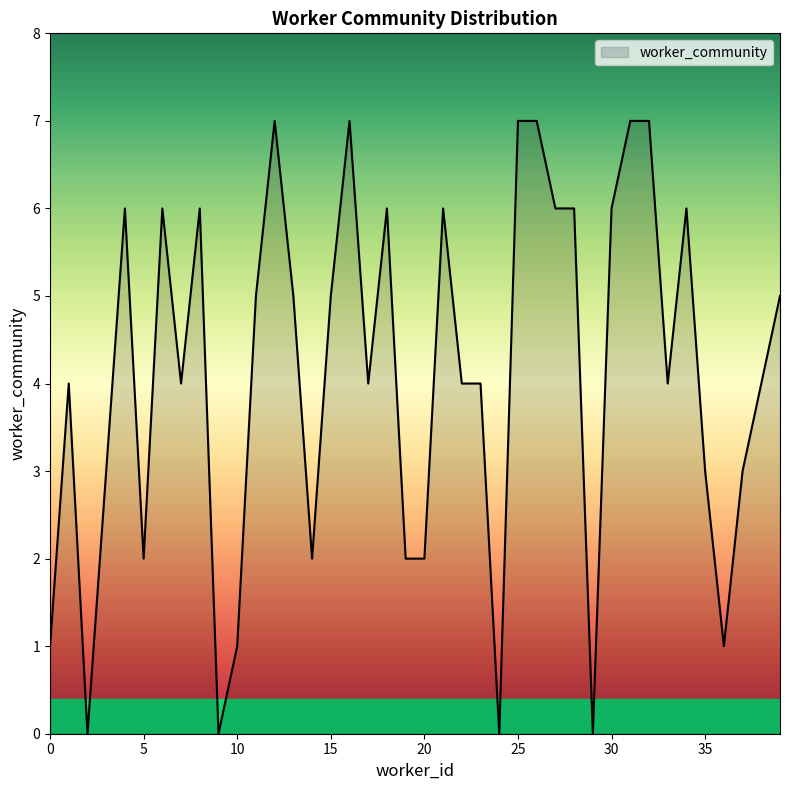

Count the number of categories in the chart.

40